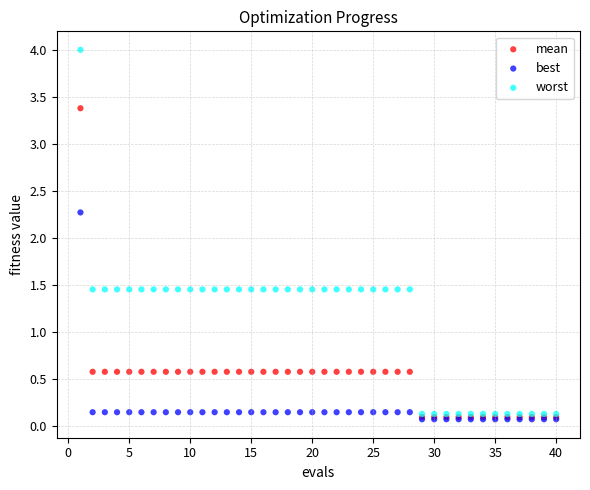

Across all series, what Y value is closest to 2?

2.3